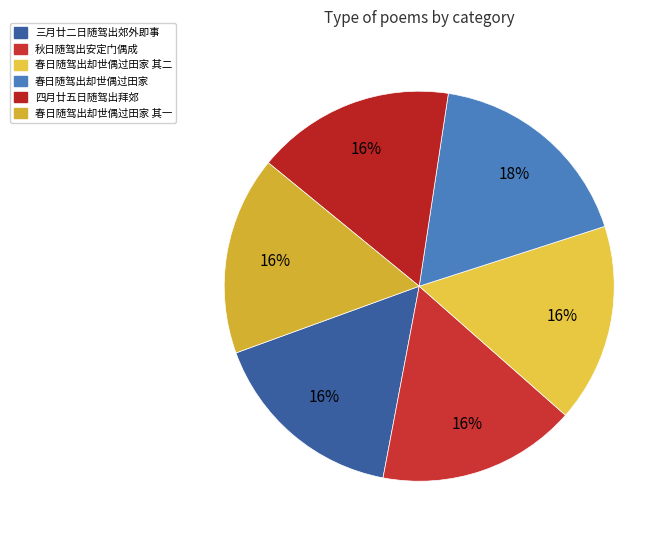

Count the number of slices in the pie.

6